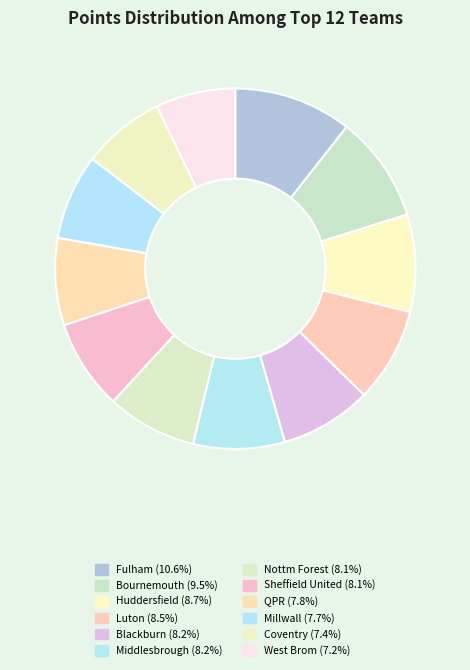

What percentage do Fulham and West Brom together represent?

17.7%